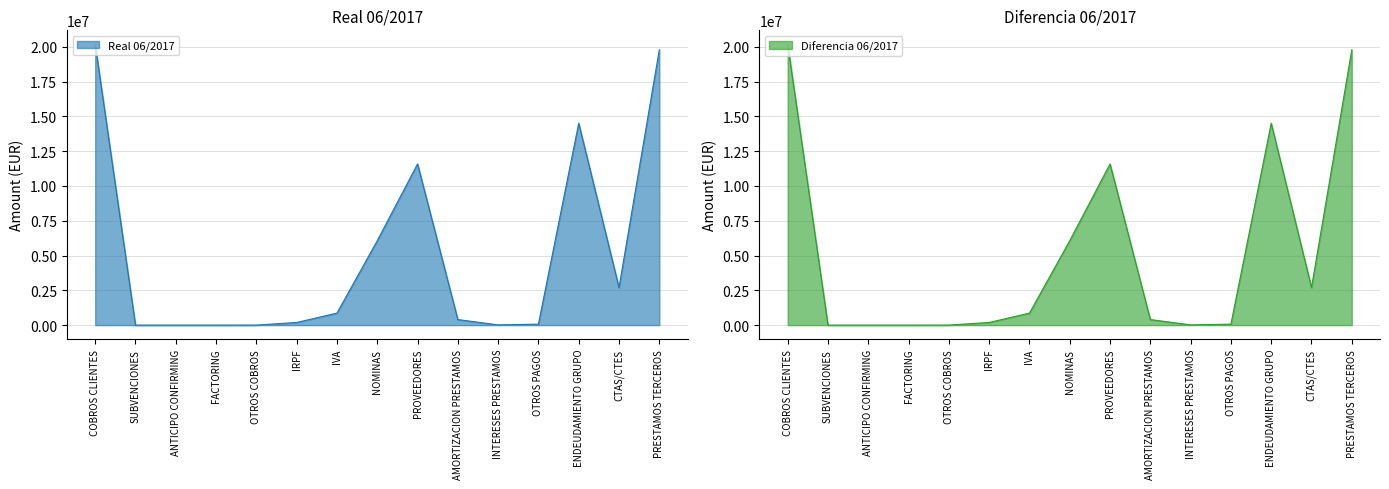

What is the total value across all series at IRPF?

381615.2